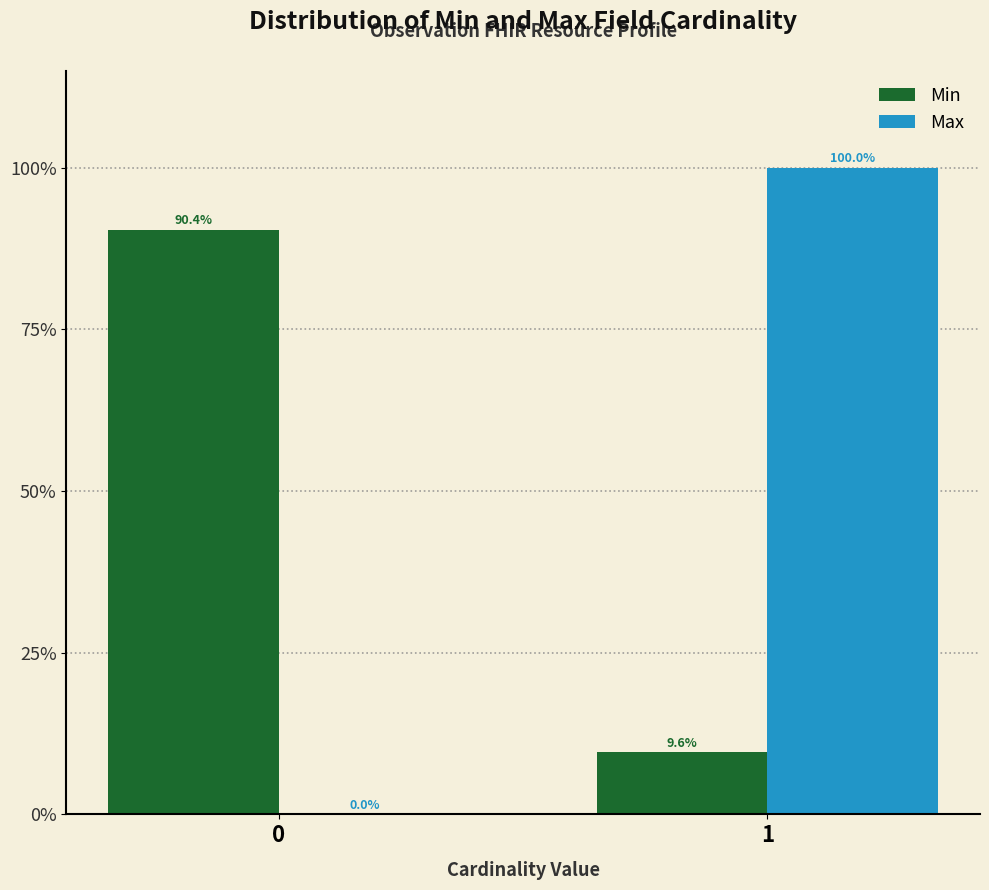

Reading right to left, extract all data points from this chart.

Min: 1=9.6	0=90.4
Max: 1=100.0	0=0.0